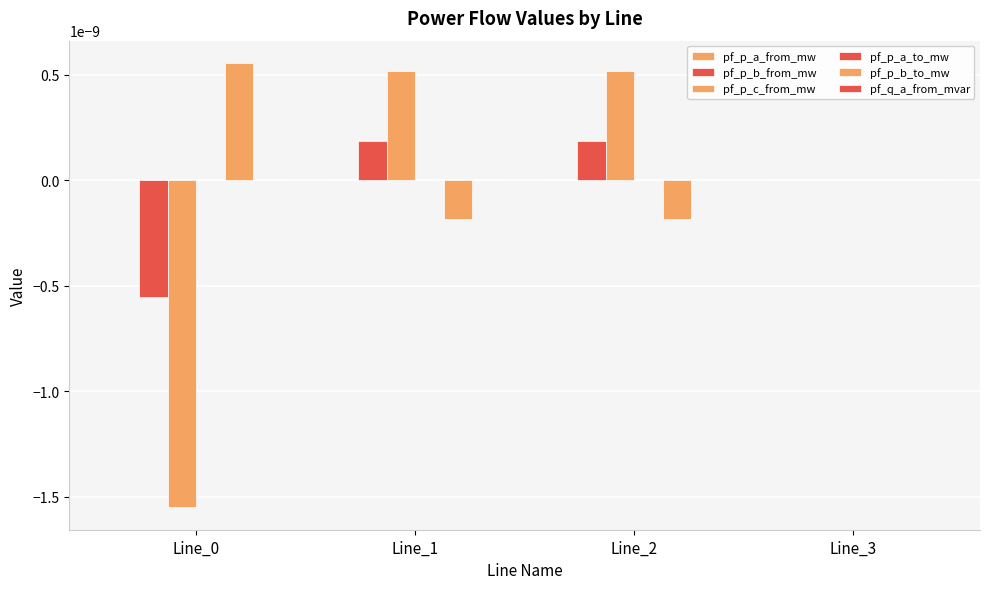

Are the bars horizontal?

No